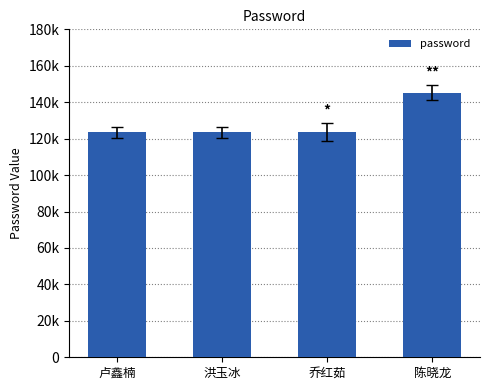

What position from the left is 卢鑫楠?

1